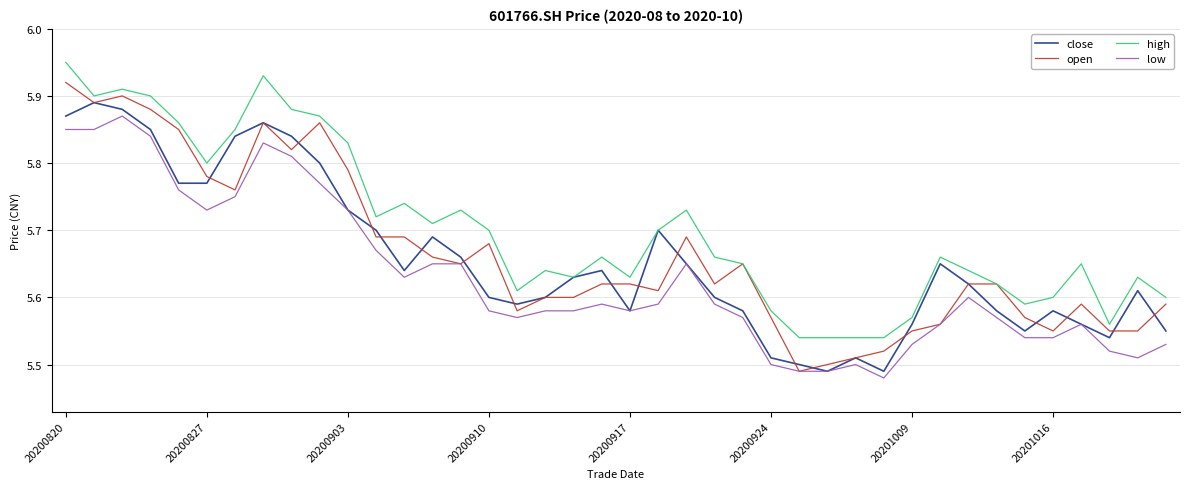

Which series has the largest total across all categories?

high